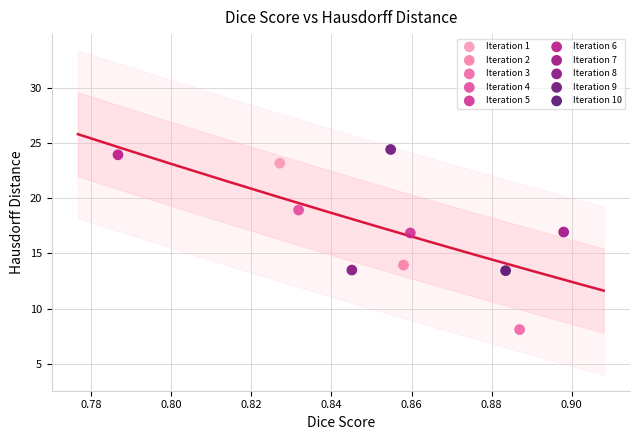

What are all the series names shown in the legend?

Iteration 1, Iteration 2, Iteration 3, Iteration 4, Iteration 5, Iteration 6, Iteration 7, Iteration 8, Iteration 9, Iteration 10